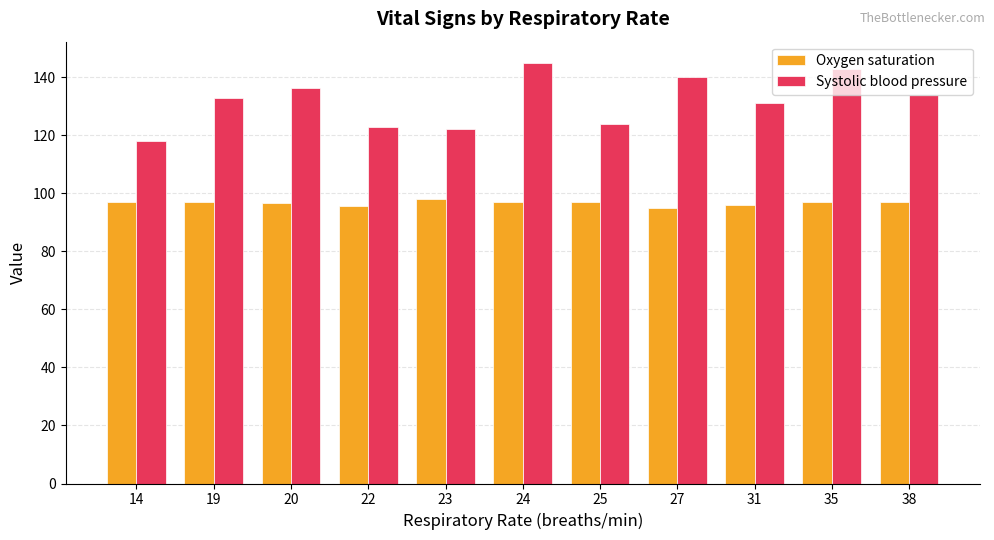

The Oxygen saturation series shows 96.8 at 20. True or false?

True